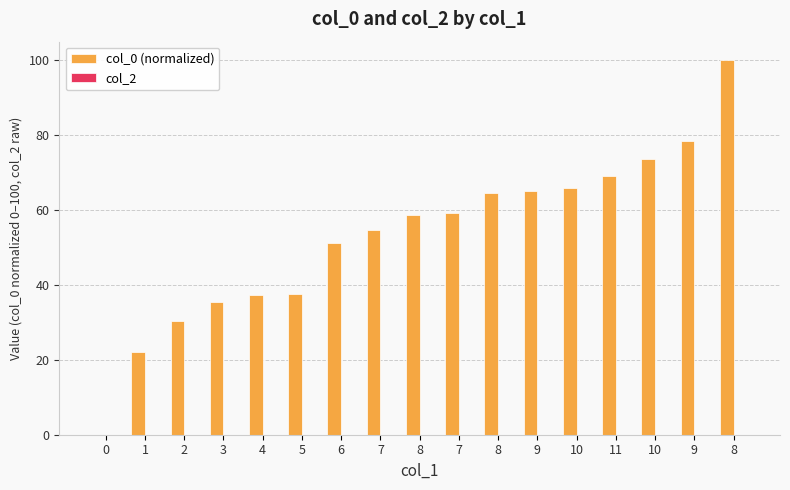

Are the bars grouped side by side (vs. stacked)?

No